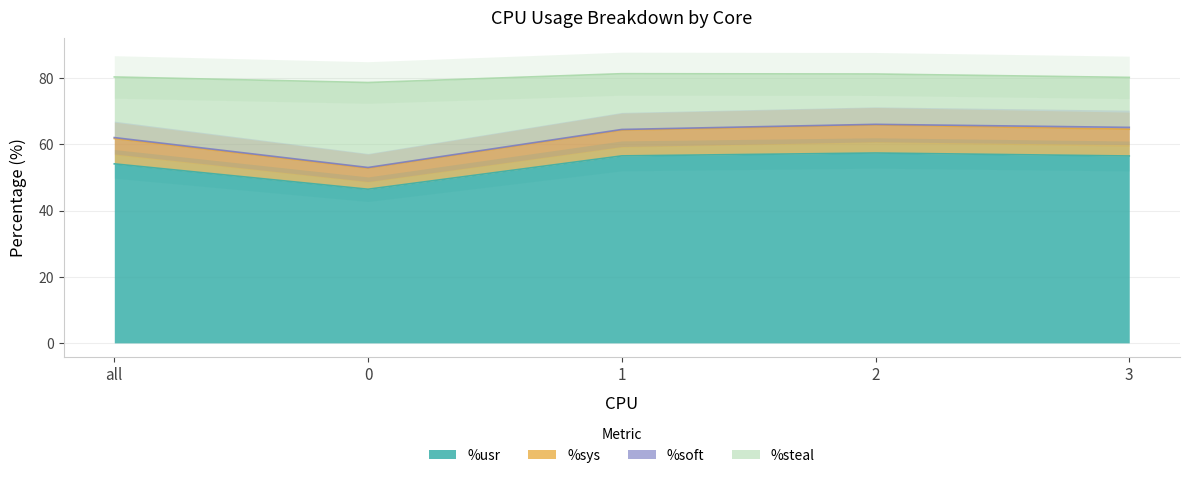

The %usr series shows 81.6 at 3. True or false?

False